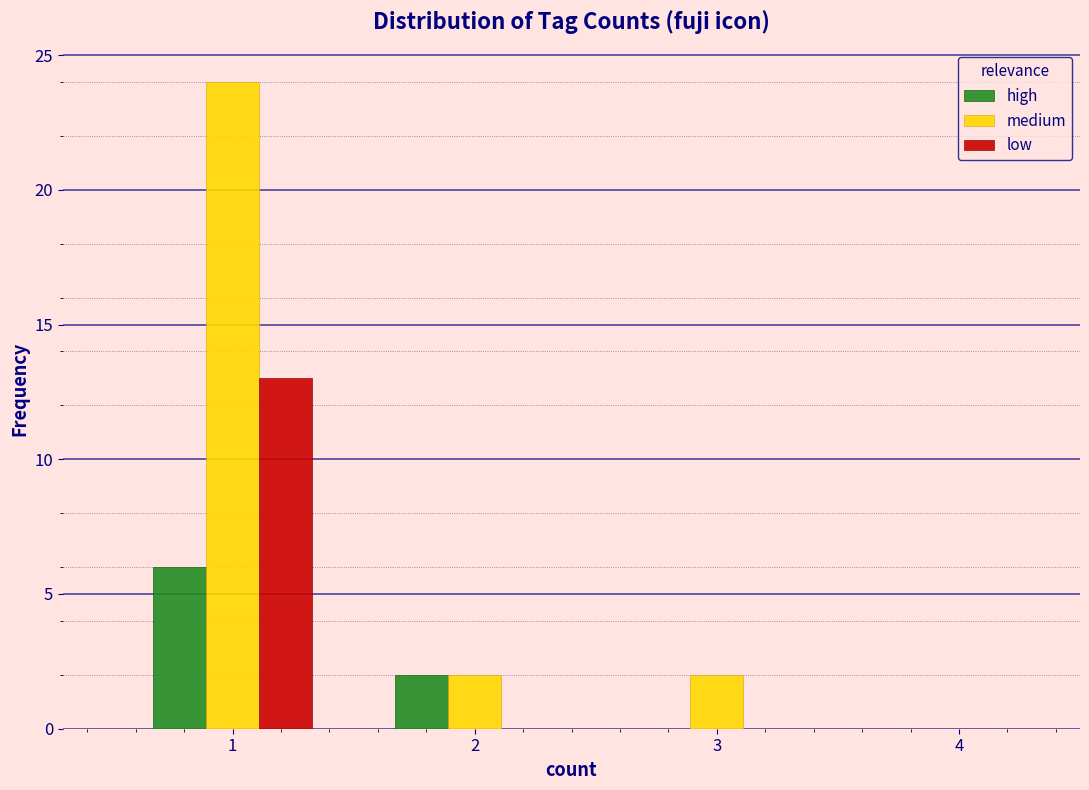

Reading left to right, list every range on the x-axis with the height of the bar of each series over it. The values are not printed on the chart, so give them approximately, as read against the axis.

0.5 to 1.5: high=6	medium=24	low=13
1.5 to 2.5: high=2	medium=2	low=0
2.5 to 3.5: high=0	medium=2	low=0
3.5 to 4.5: high=0	medium=0	low=0